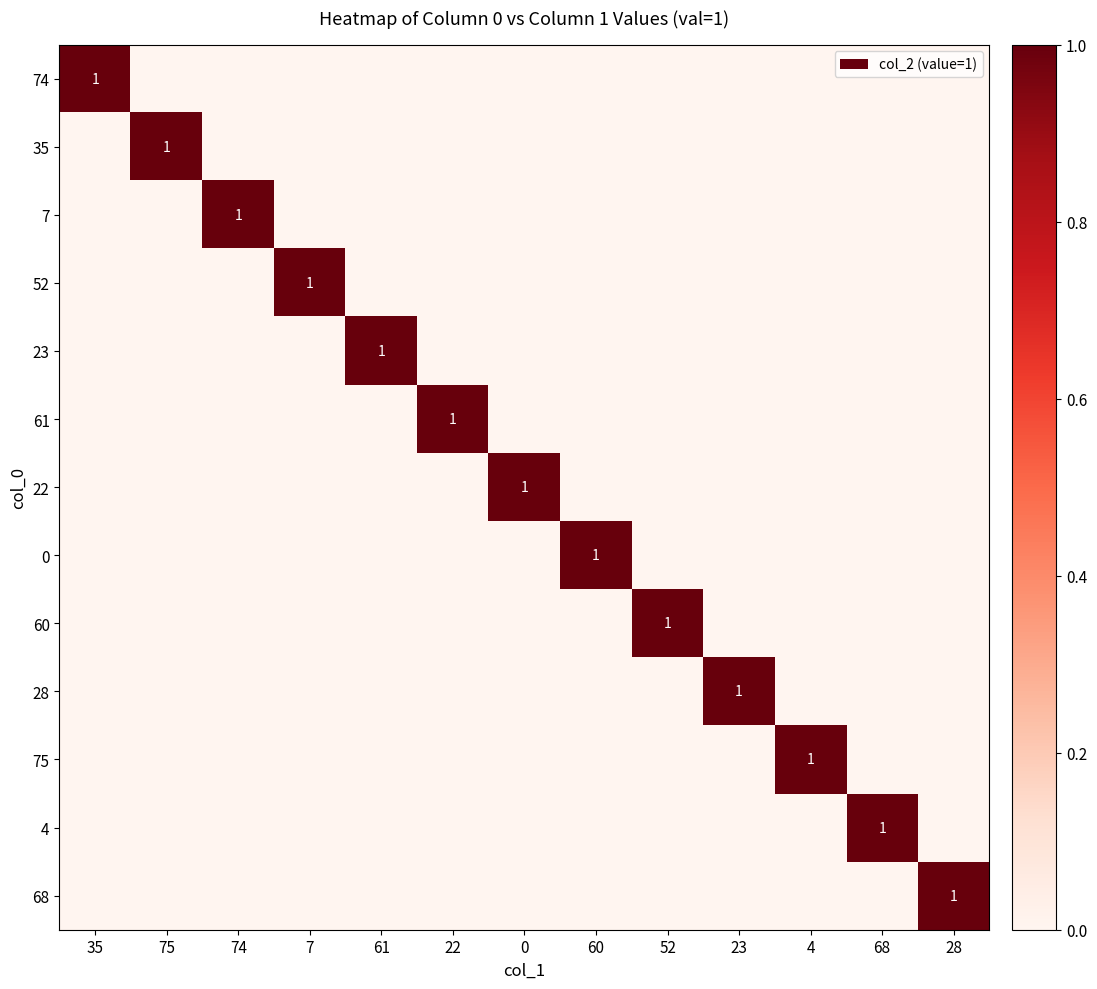

The value of 74 at 35 is 1. True or false?

True